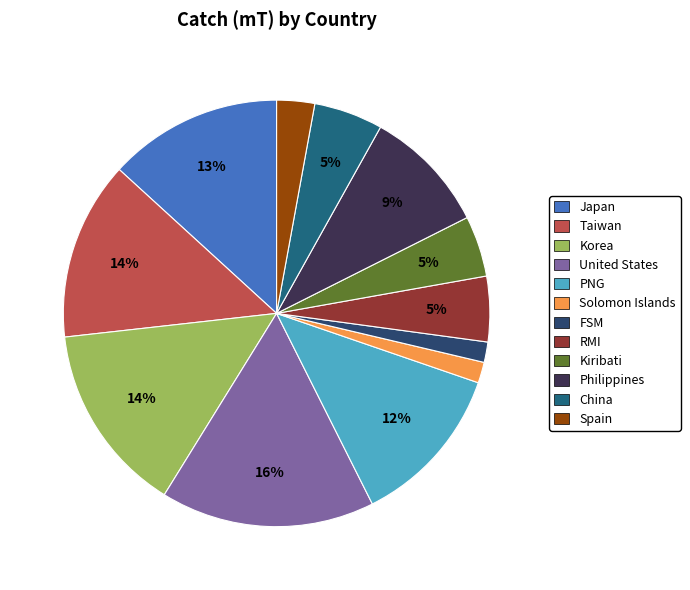

The Spain slice represents 3% of the pie. True or false?

True